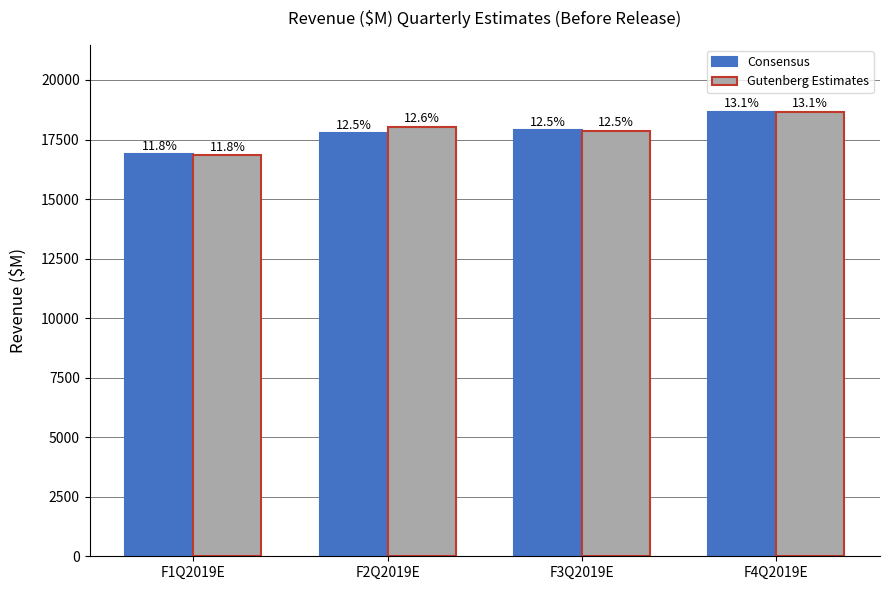

What is the sum of the Gutenberg Estimates values at F2Q2019E and F4Q2019E?

36714.1